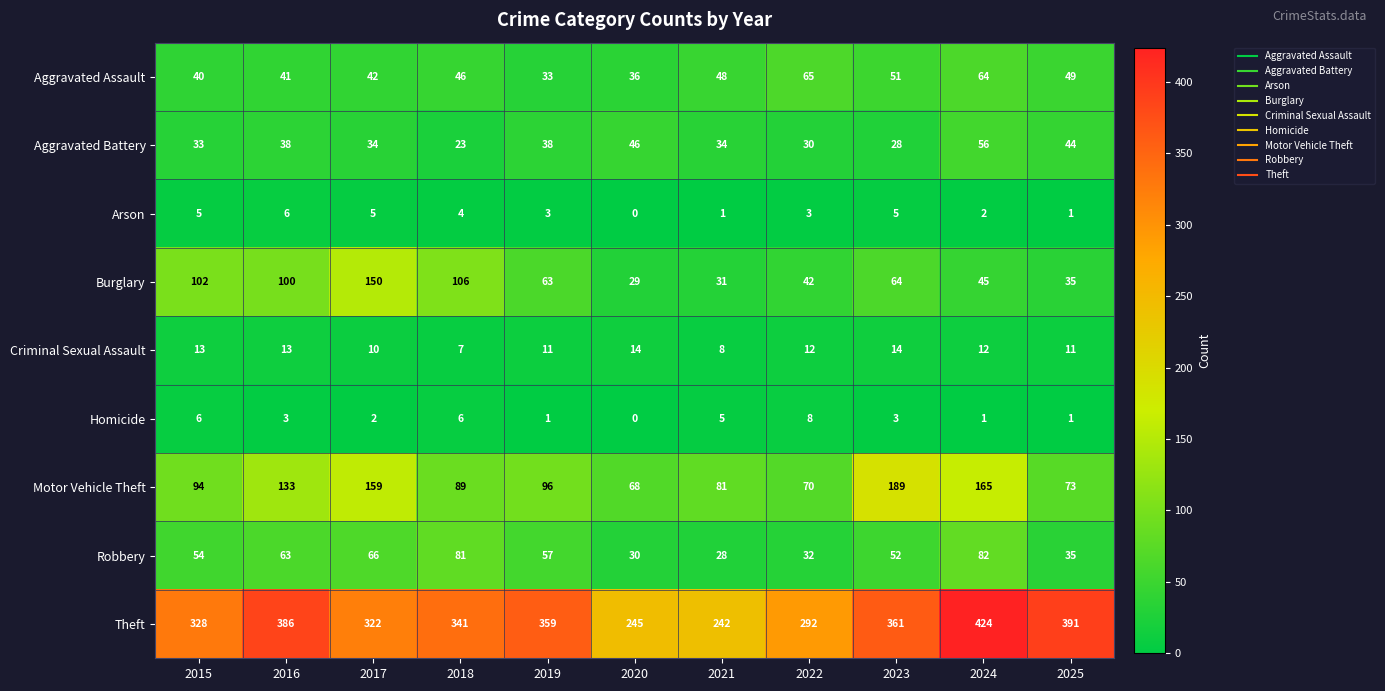

The Burglary series shows 150 at 2017. True or false?

True